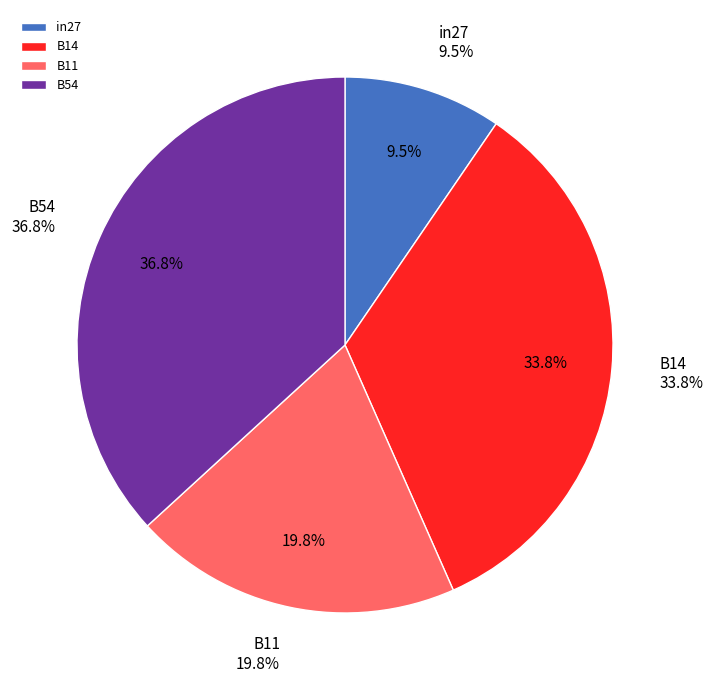

Count the number of slices in the pie.

5